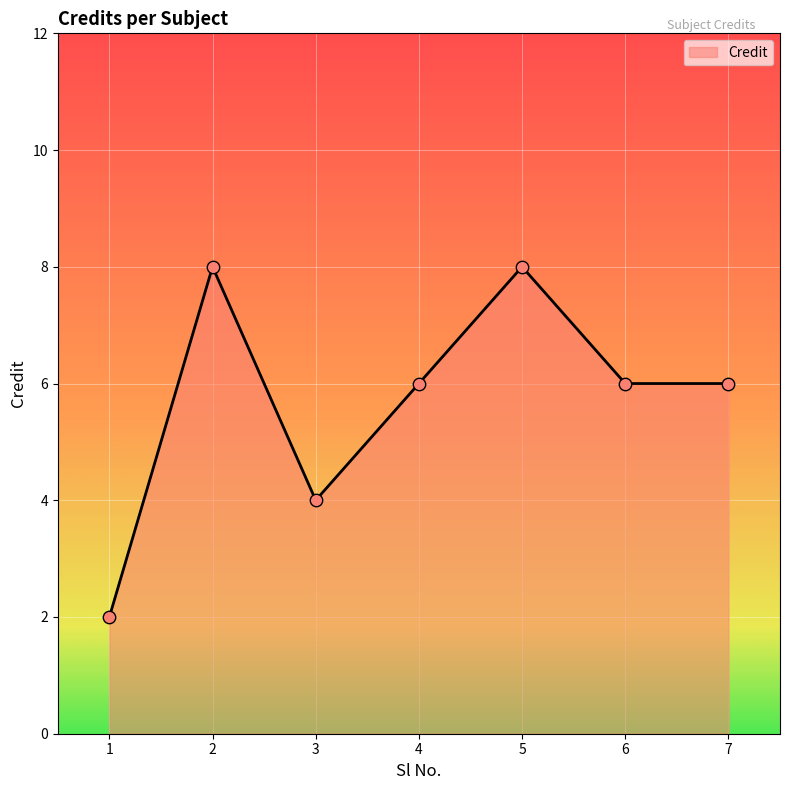

Between 7 and 1, which is larger?

7